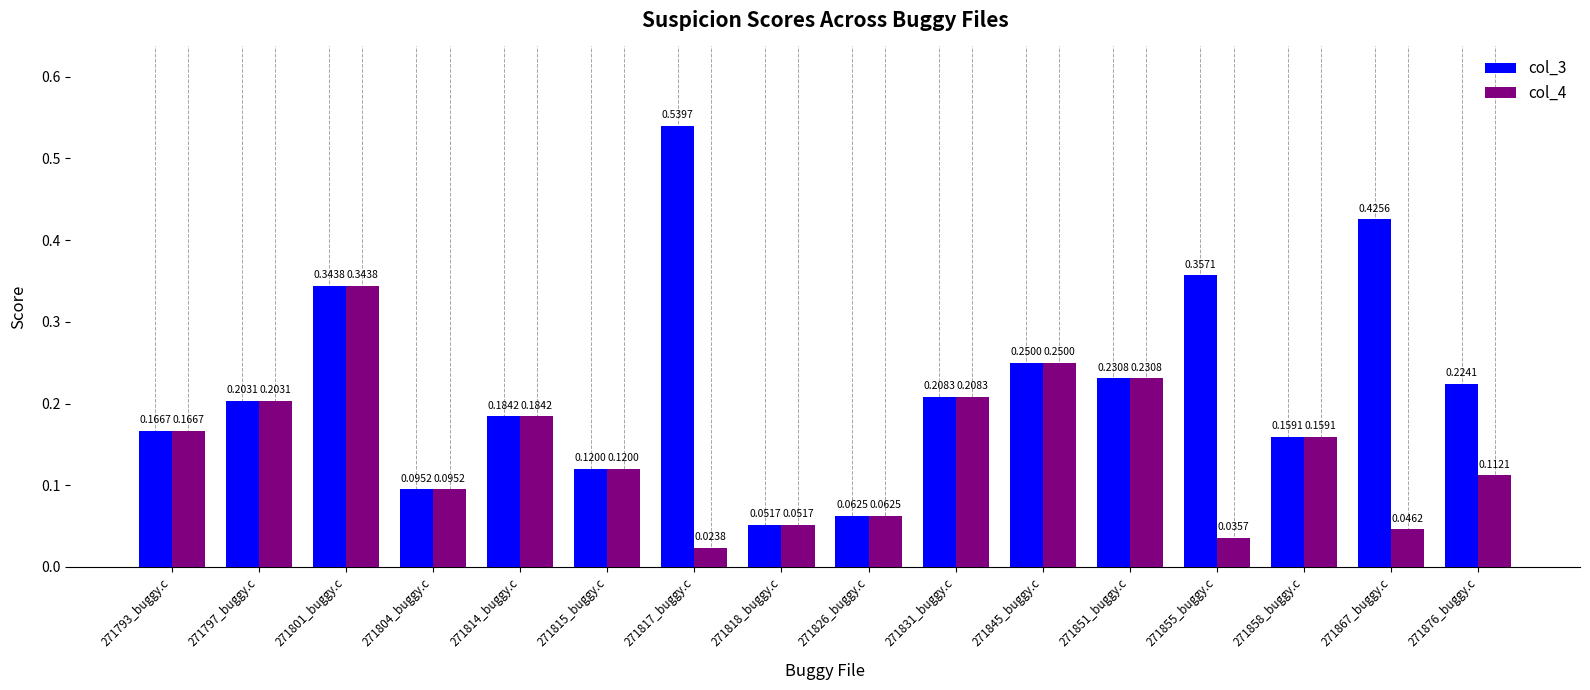

Which series has the largest total across all categories?

col_3